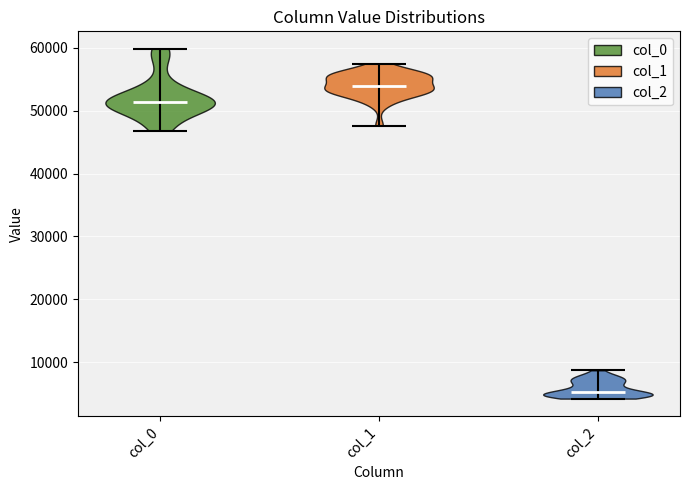

Reading left to right, read every violin against the y-axis: where its median line is, and the lowest and highest points it reaches. The values are not printed on the chart, so give them approximately, as read against the axis.

col_0: median line 51000, lowest point 47000, highest point 60000
col_1: median line 54000, lowest point 48000, highest point 58000
col_2: median line 5000, lowest point 4000, highest point 9000